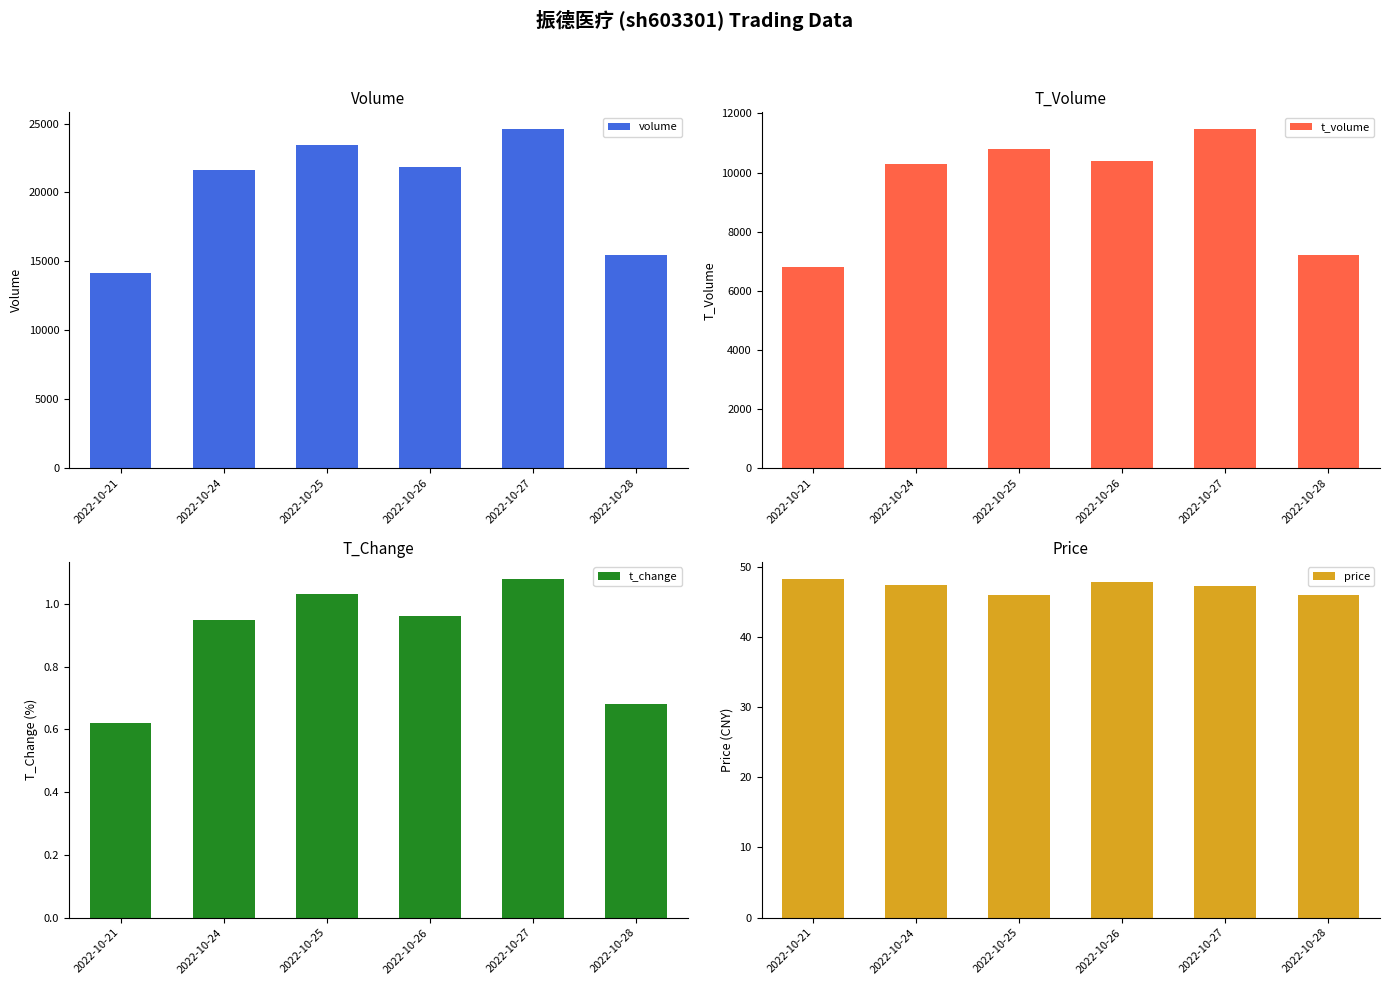

What is the sum of the t_volume values at 2022-10-21 and 2022-10-24?

17070